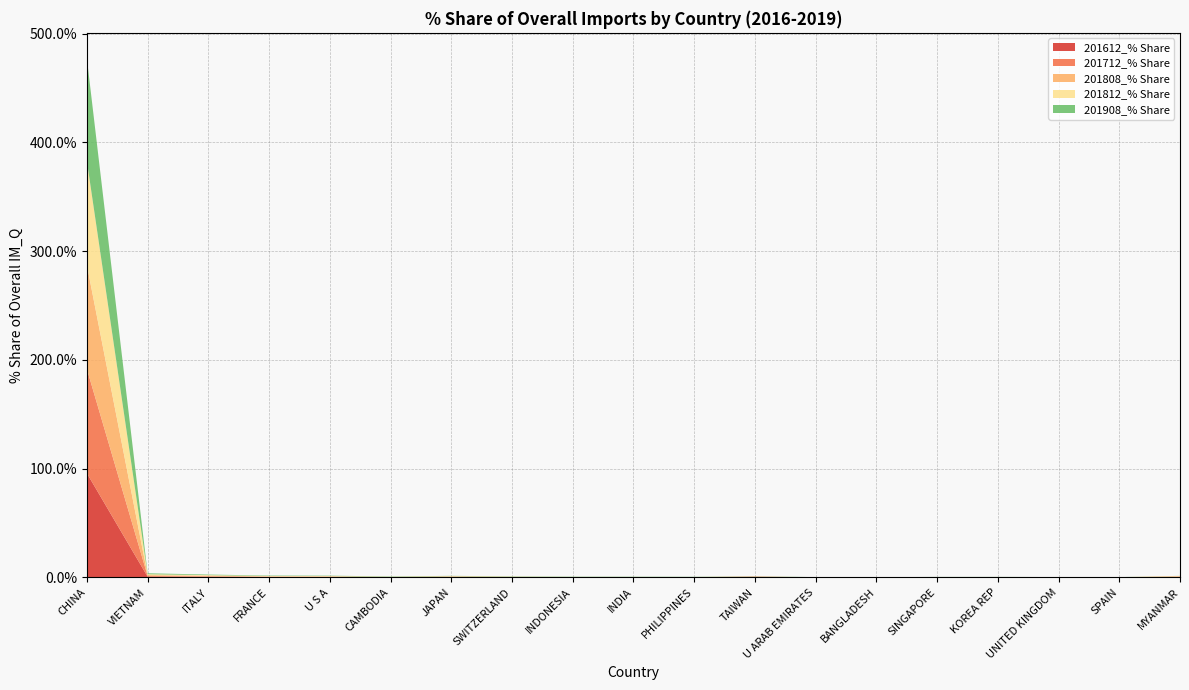

Reading right to left, transcribe all the data shown in this chart.

201612_% Share: MYANMAR=0.4	SPAIN=0.1	UNITED KINGDOM=0.1	KOREA REP=0.1	SINGAPORE=0.1	BANGLADESH=0.0	U ARAB EMIRATES=0.1	TAIWAN=0.4	PHILIPPINES=0.1	INDIA=0.1	INDONESIA=0.1	SWITZERLAND=0.1	JAPAN=0.3	CAMBODIA=0.1	U S A=0.3	FRANCE=0.3	ITALY=0.5	VIETNAM=0.7	CHINA=95.8
201712_% Share: MYANMAR=0.4	SPAIN=0.1	UNITED KINGDOM=0.1	KOREA REP=0.1	SINGAPORE=0.1	BANGLADESH=0.0	U ARAB EMIRATES=0.0	TAIWAN=0.4	PHILIPPINES=0.1	INDIA=0.1	INDONESIA=0.1	SWITZERLAND=0.1	JAPAN=0.3	CAMBODIA=0.1	U S A=0.3	FRANCE=0.3	ITALY=0.5	VIETNAM=0.7	CHINA=95.8
201808_% Share: MYANMAR=0.3	SPAIN=0.1	UNITED KINGDOM=0.1	KOREA REP=0.1	SINGAPORE=0.1	BANGLADESH=0.0	U ARAB EMIRATES=0.0	TAIWAN=0.1	PHILIPPINES=0.1	INDIA=0.1	INDONESIA=0.1	SWITZERLAND=0.2	JAPAN=0.3	CAMBODIA=0.2	U S A=0.4	FRANCE=0.3	ITALY=0.6	VIETNAM=0.8	CHINA=95.5
201812_% Share: MYANMAR=0.3	SPAIN=0.1	UNITED KINGDOM=0.1	KOREA REP=0.1	SINGAPORE=0.1	BANGLADESH=0.1	U ARAB EMIRATES=0.0	TAIWAN=0.1	PHILIPPINES=0.1	INDIA=0.1	INDONESIA=0.2	SWITZERLAND=0.2	JAPAN=0.3	CAMBODIA=0.2	U S A=0.3	FRANCE=0.4	ITALY=0.6	VIETNAM=0.8	CHINA=95.5
201908_% Share: MYANMAR=0.1	SPAIN=0.1	UNITED KINGDOM=0.1	KOREA REP=0.1	SINGAPORE=0.1	BANGLADESH=0.1	U ARAB EMIRATES=0.1	TAIWAN=0.2	PHILIPPINES=0.2	INDIA=0.2	INDONESIA=0.2	SWITZERLAND=0.3	JAPAN=0.3	CAMBODIA=0.3	U S A=0.3	FRANCE=0.4	ITALY=0.5	VIETNAM=0.9	CHINA=94.2